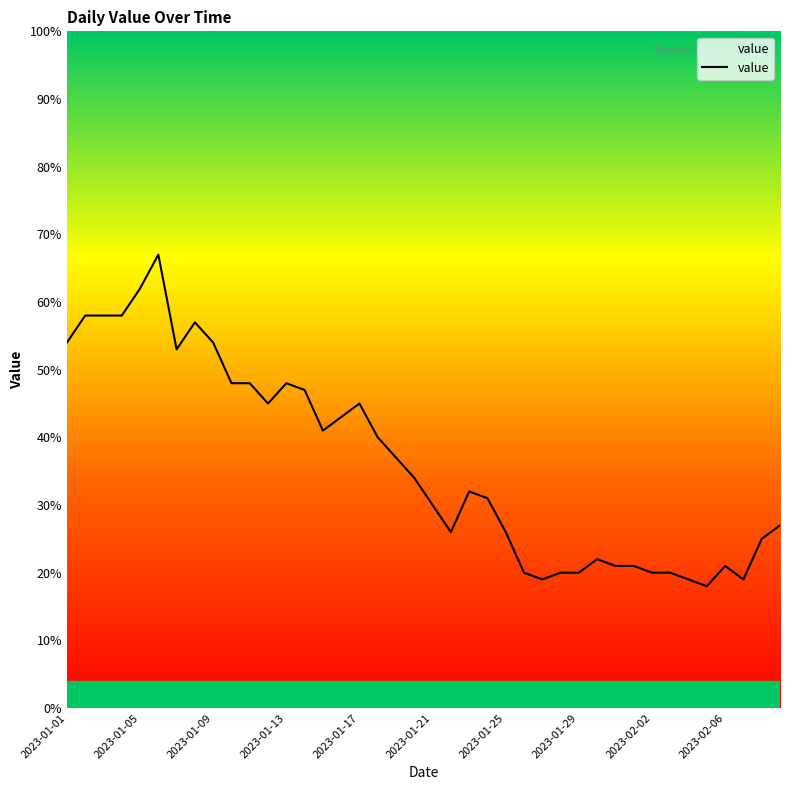

What is the sum of all values?

1454